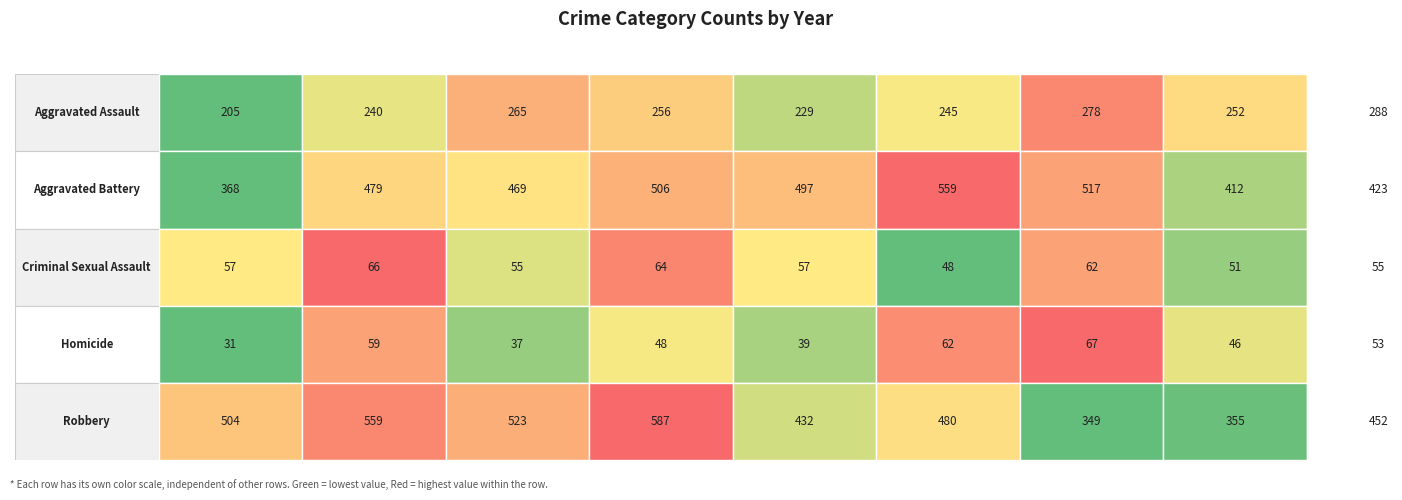

Is the value of Homicide at 2017 greater than the value of Robbery at 2016?

No